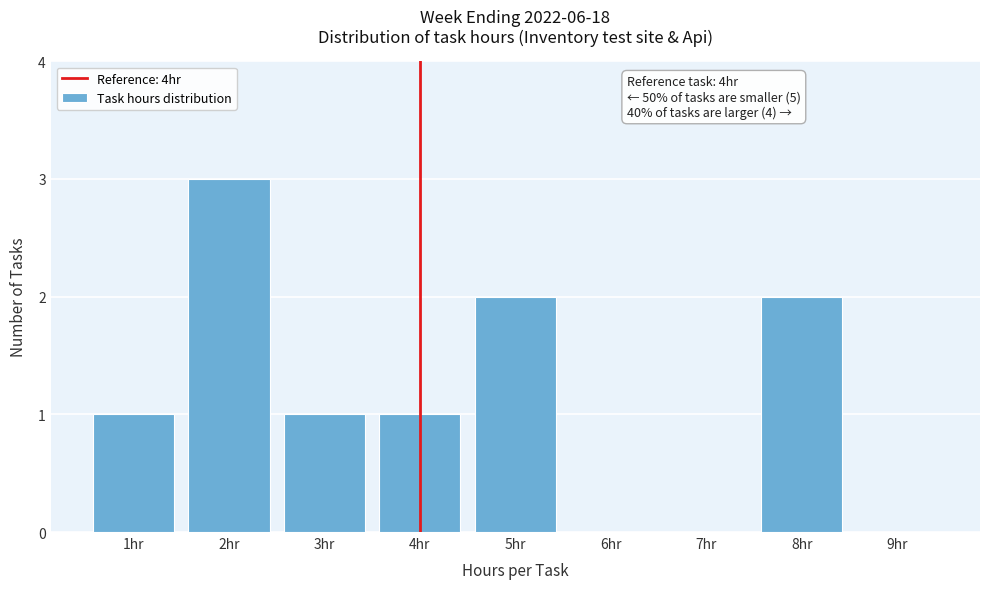

Reading right to left, what are all the values shown in this chart?

9hr=0	8hr=2	7hr=0	6hr=0	5hr=2	4hr=1	3hr=1	2hr=3	1hr=1